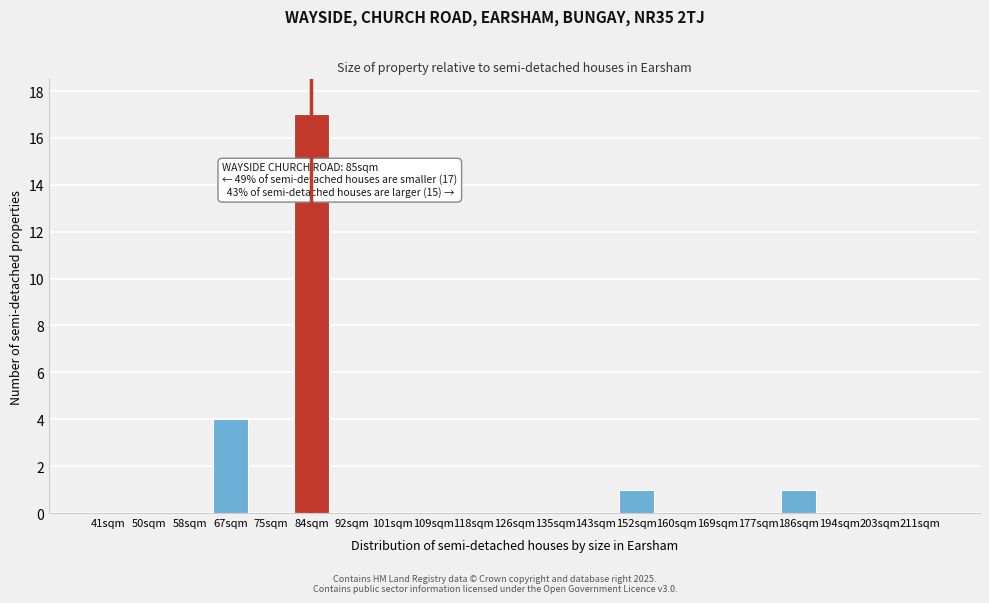

Reading left to right, transcribe all the data shown in this chart.

41sqm=0	50sqm=0	58sqm=0	67sqm=4	75sqm=0	84sqm=17	92sqm=0	101sqm=0	109sqm=0	118sqm=0	126sqm=0	135sqm=0	143sqm=0	152sqm=1	160sqm=0	169sqm=0	177sqm=0	186sqm=1	194sqm=0	203sqm=0	211sqm=0